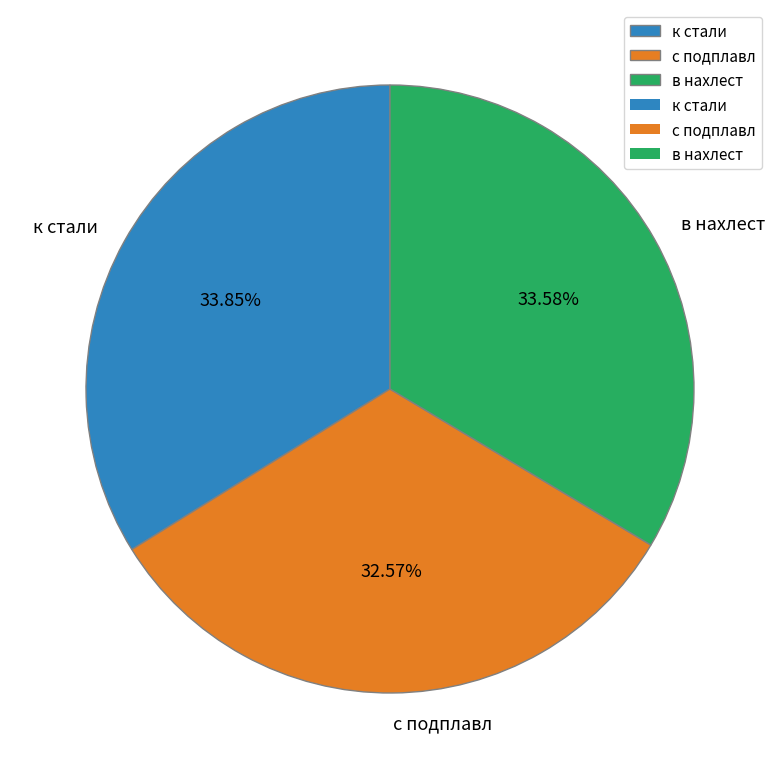

Which category has the smallest portion of the pie?

с подплавл